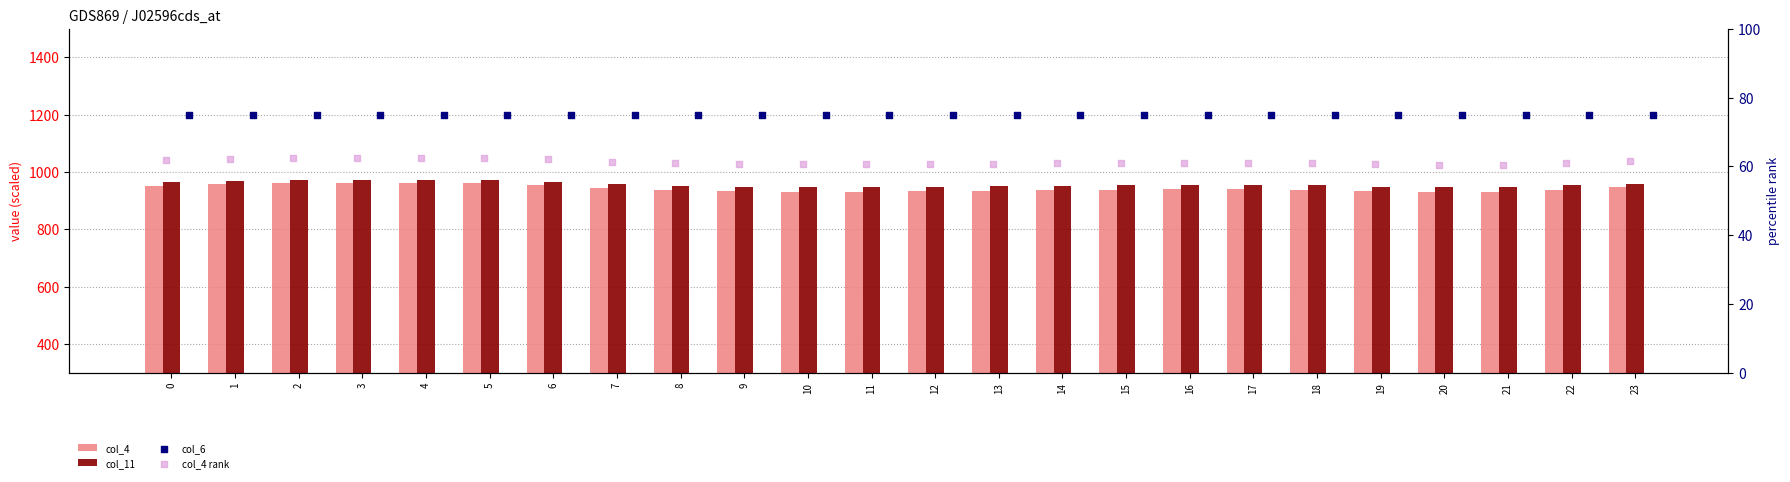

What are all the series names shown in the legend?

col_4, col_11, col_6, col_4 rank